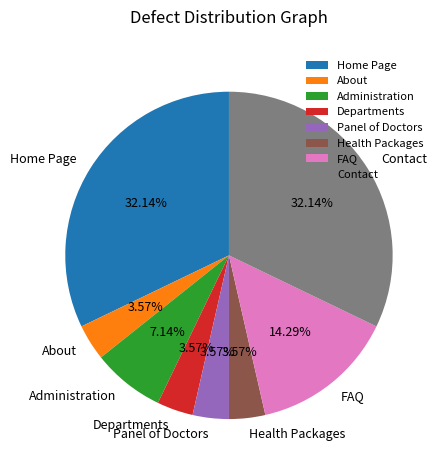

Is there a majority slice in this chart?

No